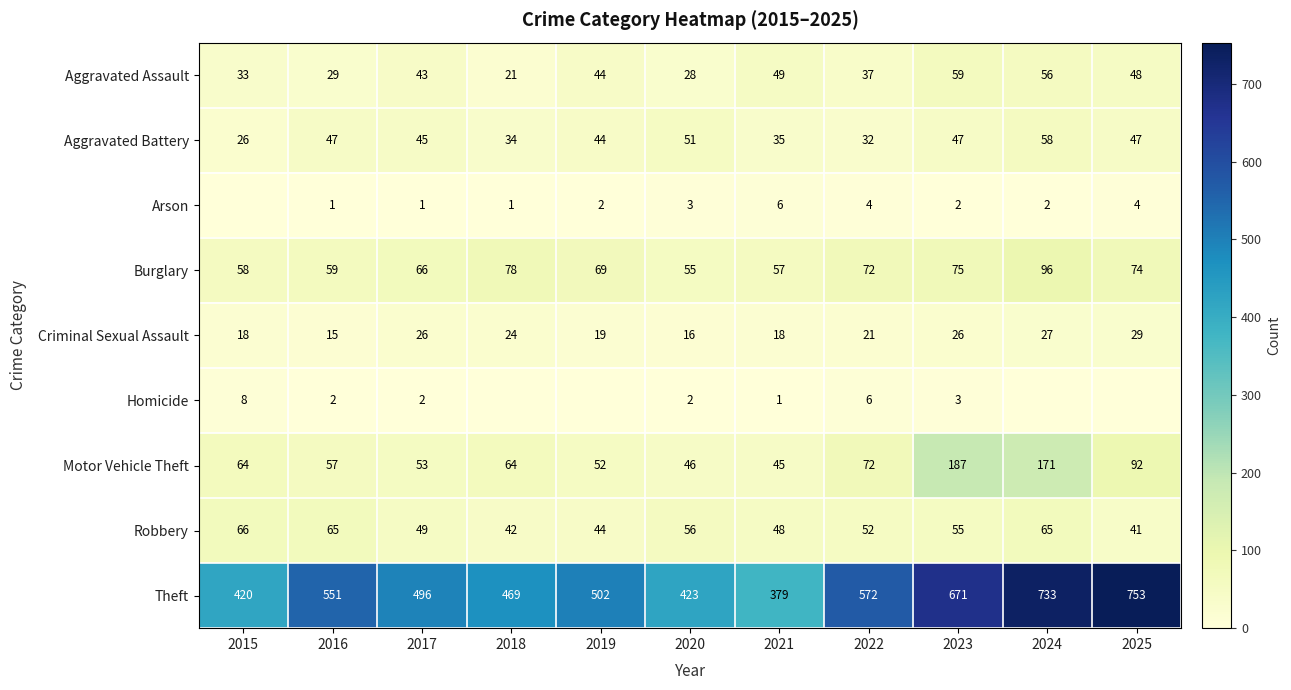

What is the average value of the Robbery series?

53